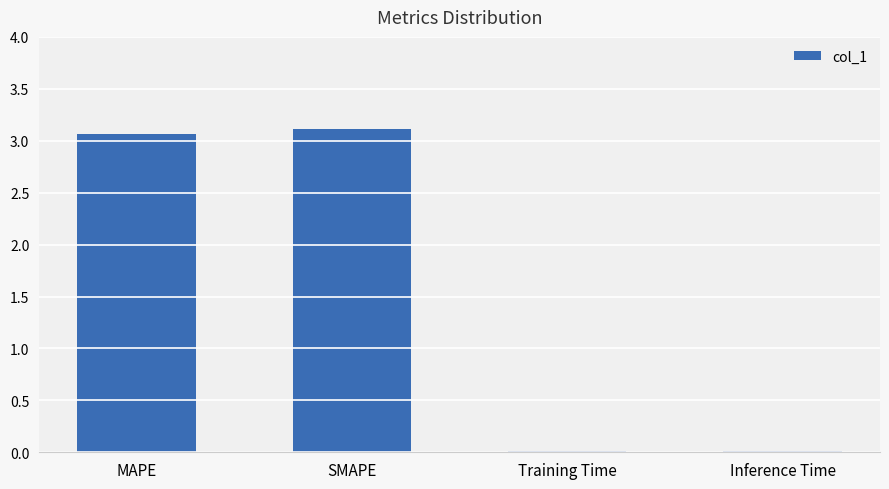

Where does the data first go above 3?

MAPE